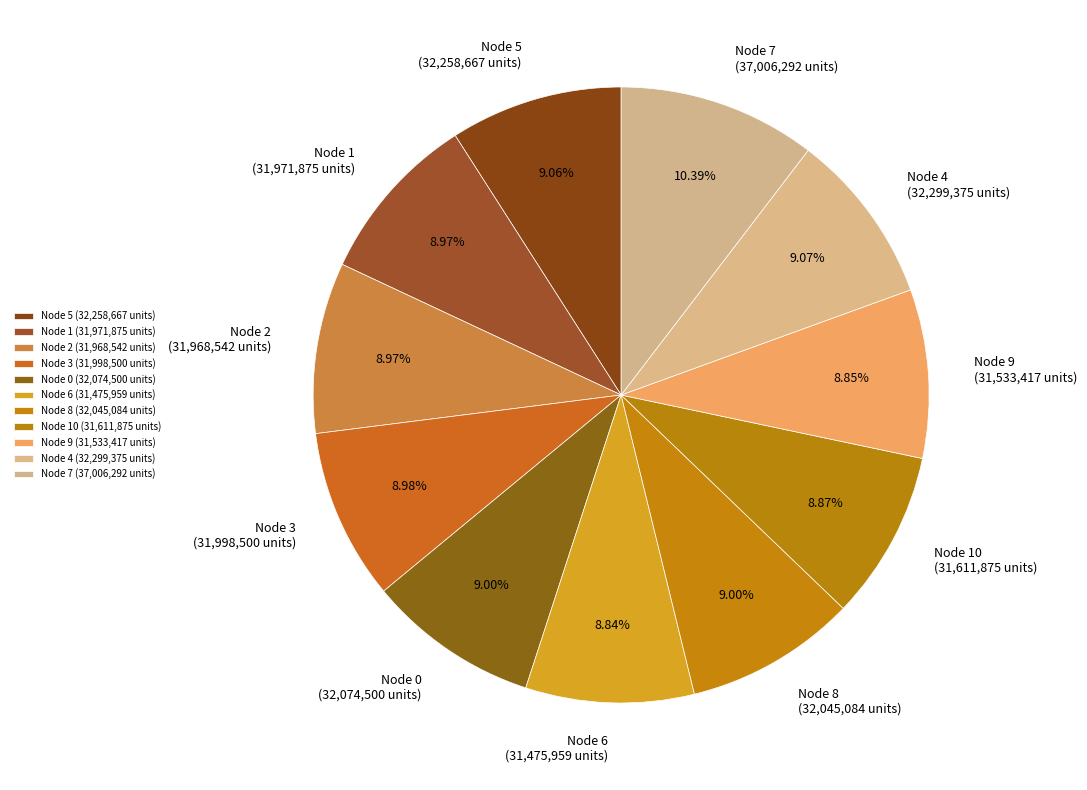

Is the sum of Node 0 (32,074,500 units) and Node 5 (32,258,667 units) greater than half?

No